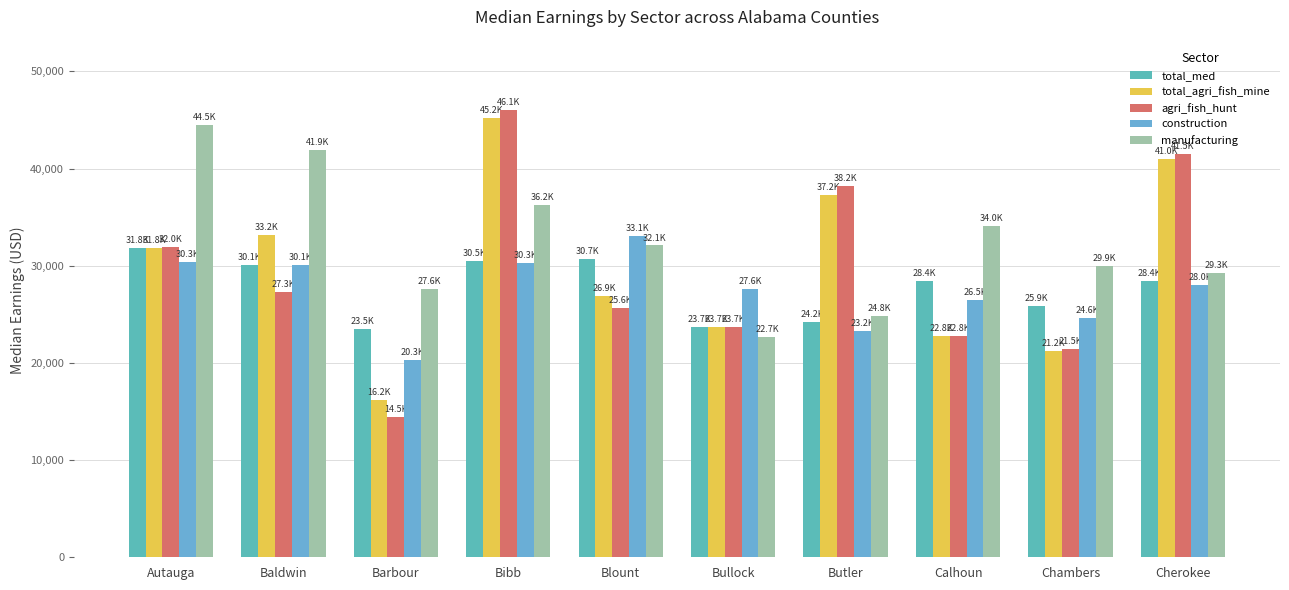

Between Blount and Chambers, which series saw the biggest shift?

construction